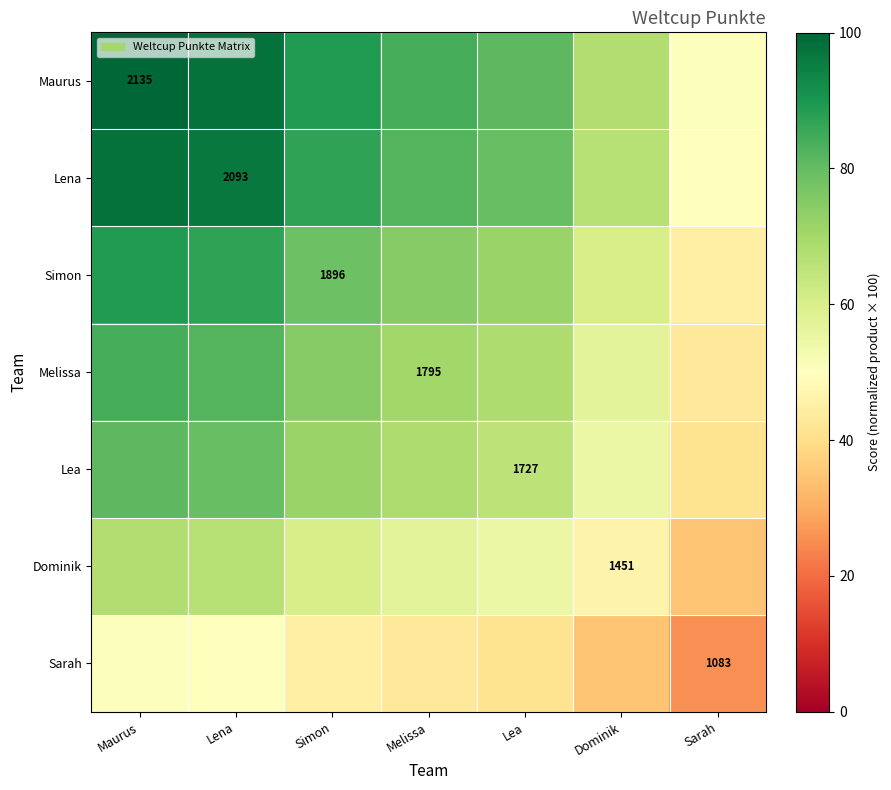

The Lena series shows 87.1 at Simon. True or false?

True